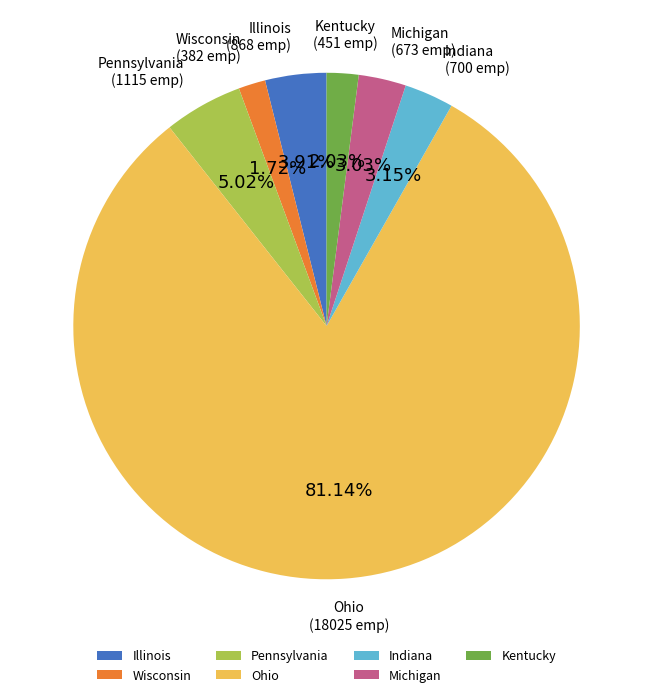

What is the ratio of the value at Ohio to the value at Michigan?

26.8